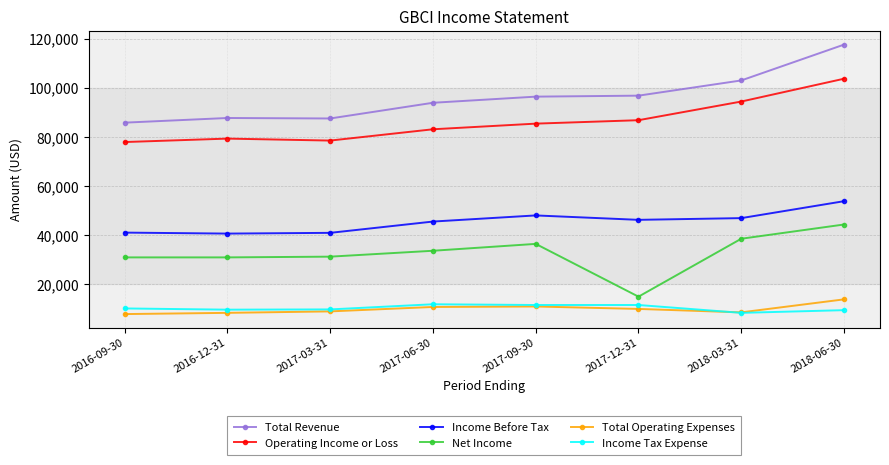

What is the sum of the Total Revenue values at 2018-06-30 and 2016-09-30?

203600